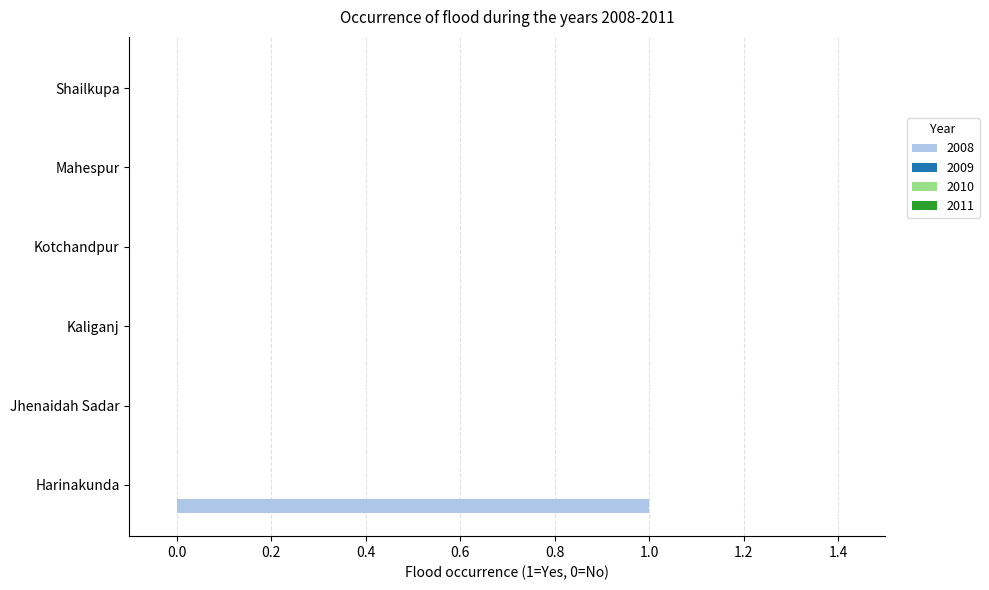

How many series are shown in this chart?

1